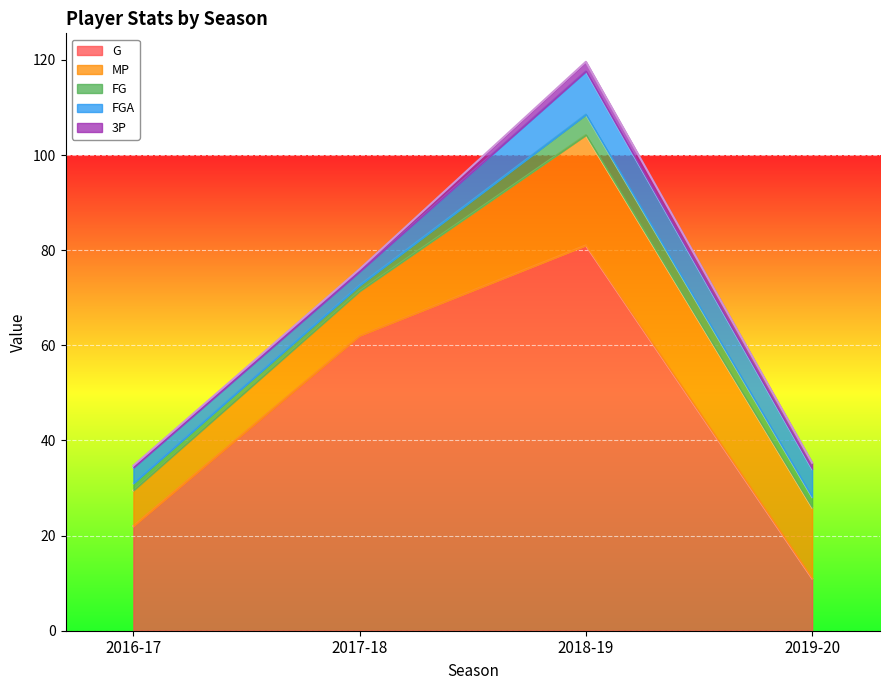

At how many categories does at least one series exceed 0?

4